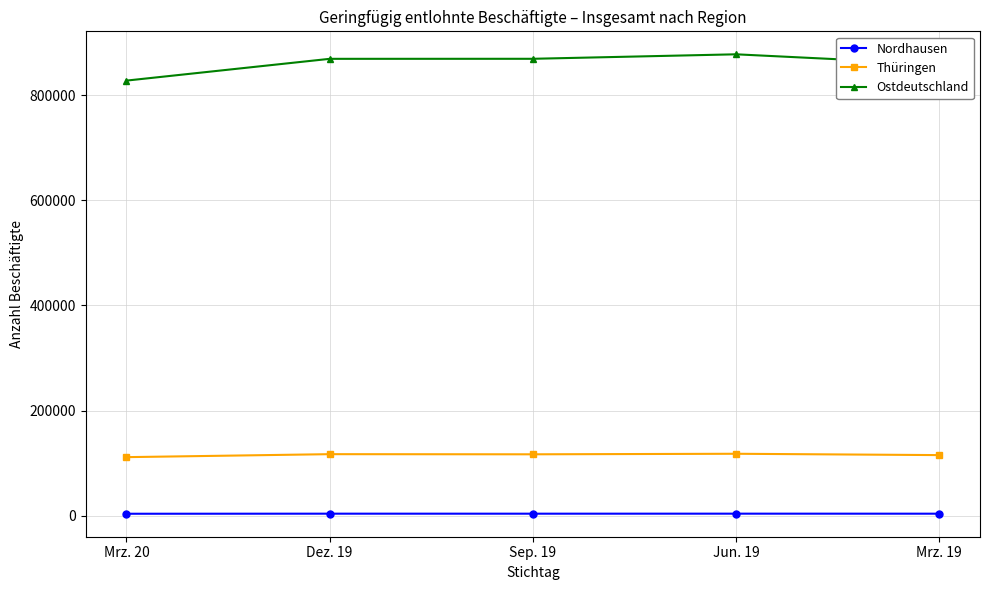

What is the label of the 2nd point from the right?

Jun. 19